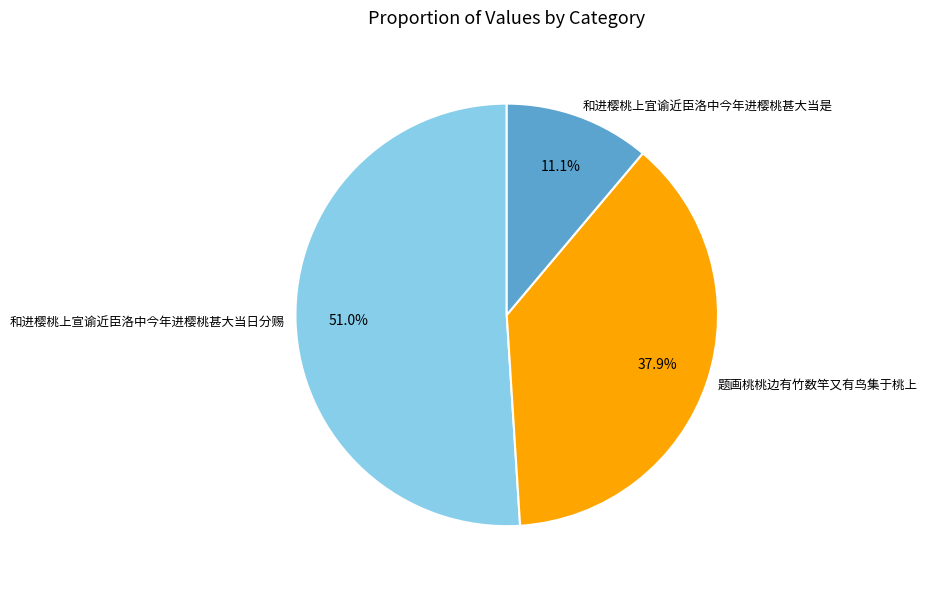

Which category has the biggest portion of the pie?

和进樱桃上宣谕近臣洛中今年进樱桃甚大当日分赐